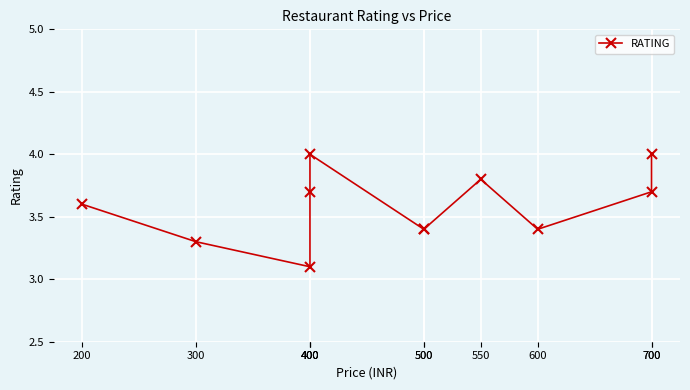

What is the greatest value displayed?

4.0